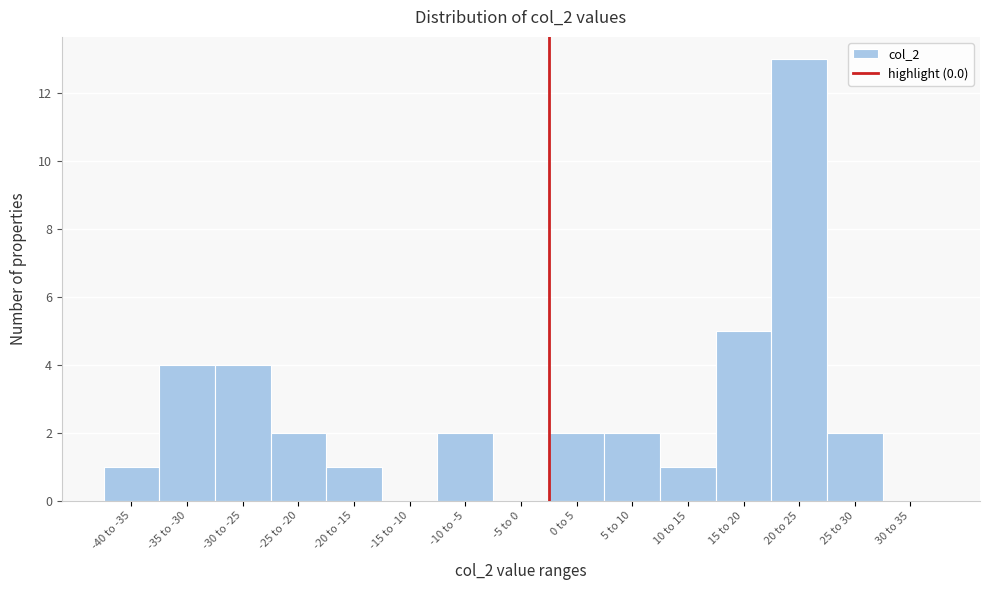

Reading left to right, transcribe all the data shown in this chart.

-40 to -35=1	-35 to -30=4	-30 to -25=4	-25 to -20=2	-20 to -15=1	-15 to -10=0	-10 to -5=2	-5 to 0=0	0 to 5=2	5 to 10=2	10 to 15=1	15 to 20=5	20 to 25=13	25 to 30=2	30 to 35=0